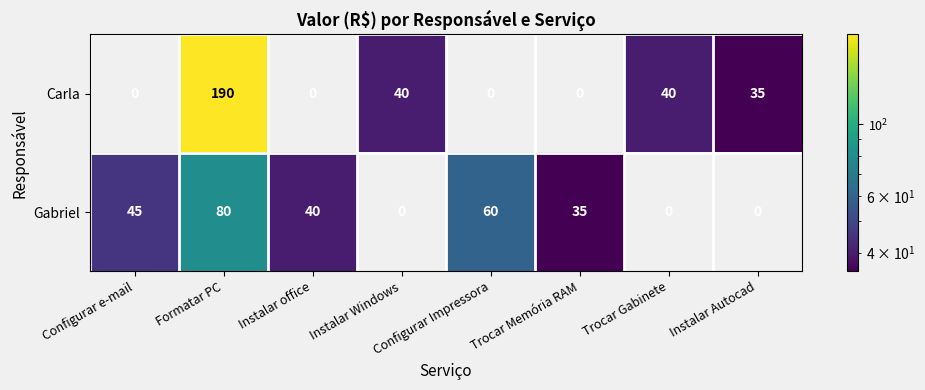

Which series has the largest range (max minus min)?

Carla